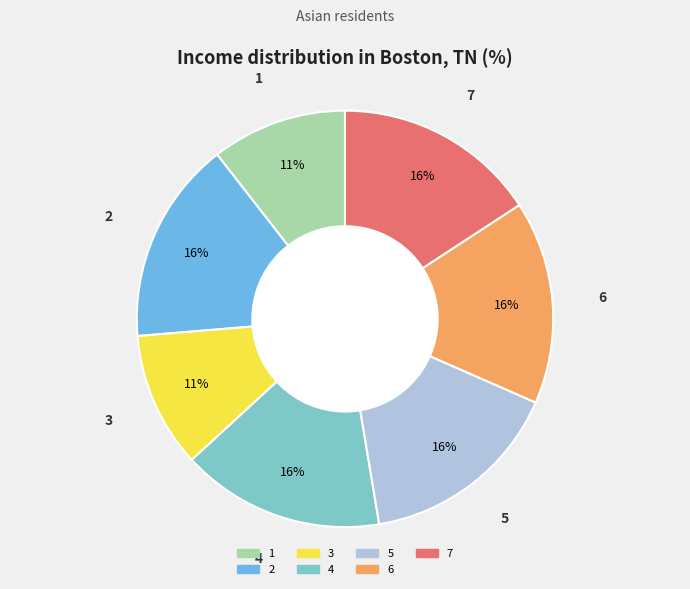

Do 6 and 3 together represent more than half of the pie?

No